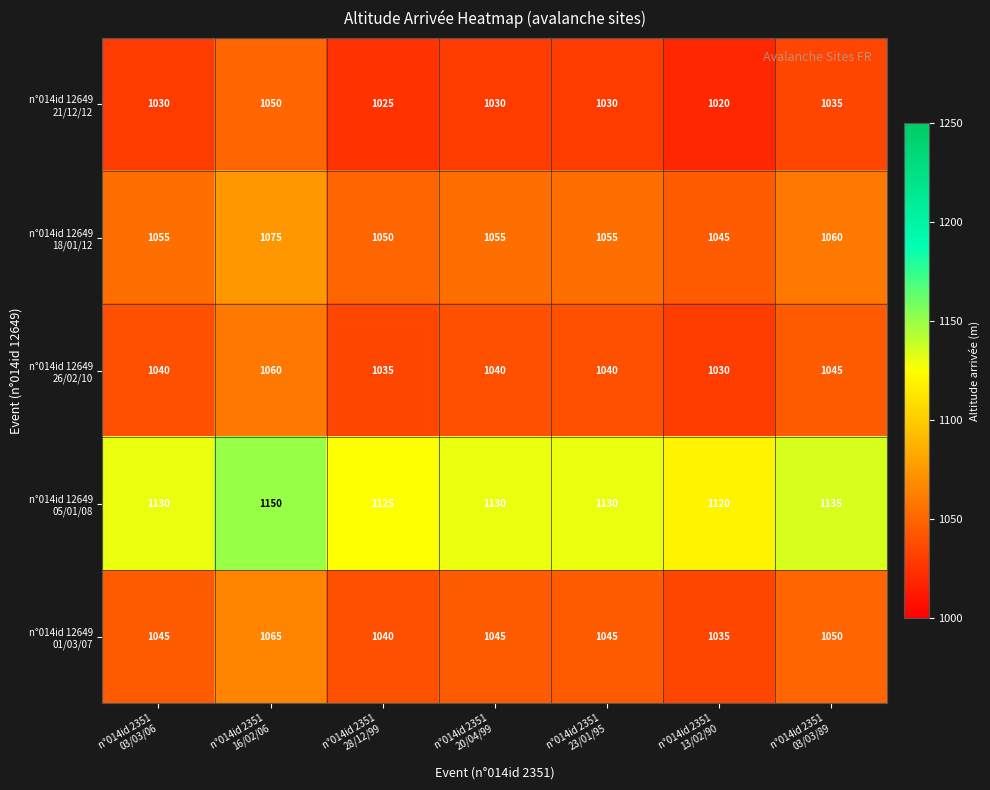

What is the greatest value displayed?

1150